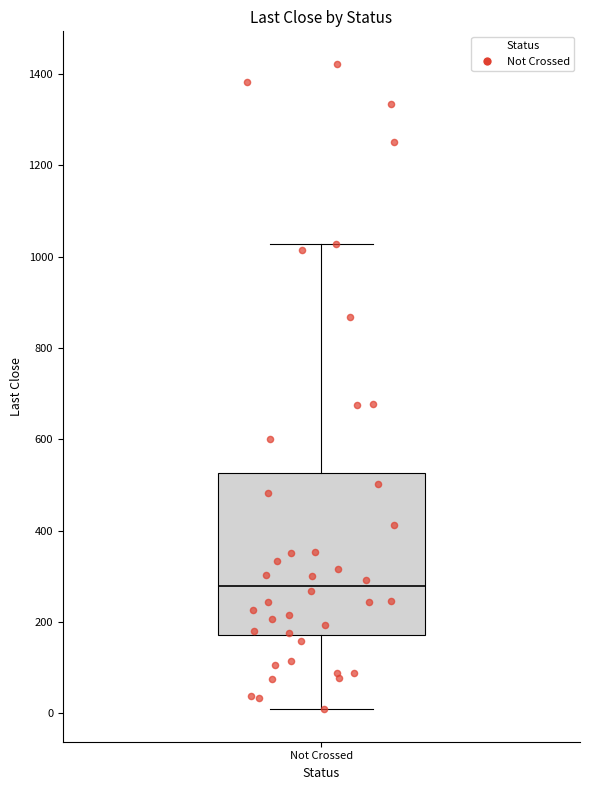

Read this box plot against the y-axis: the position of the median line, the range covered by the box, and the ends of both whiskers. The values are not printed on the chart, so give them approximately, as read against the axis.

median 280, box 180 to 520, whiskers 0 to 1020